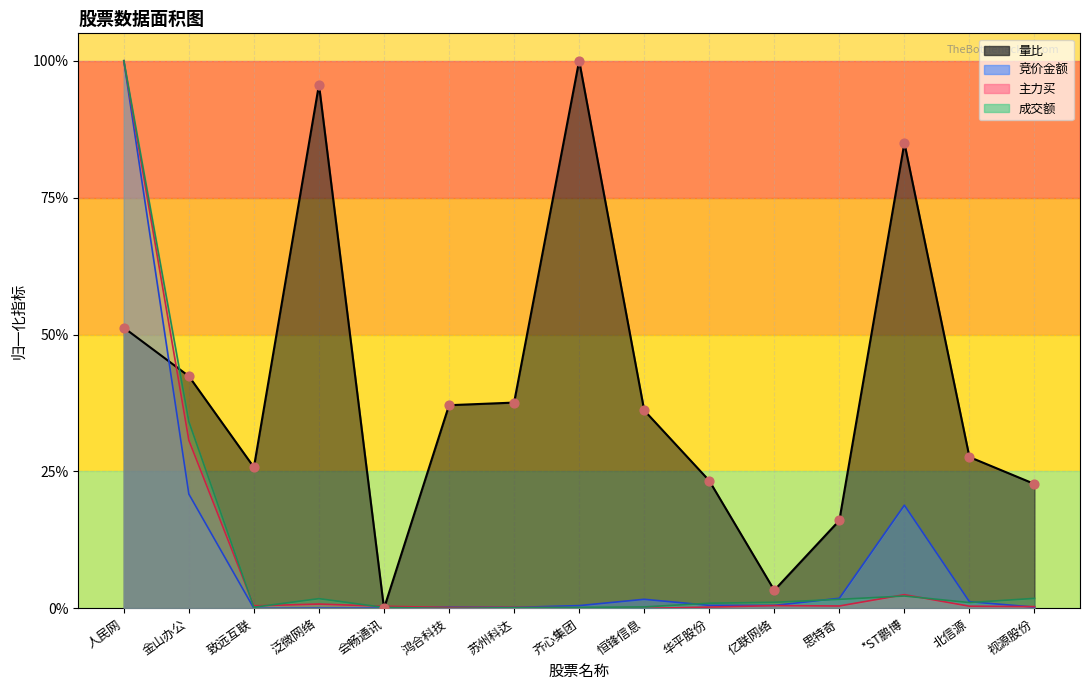

At how many categories does at least one series exceed 0?

15